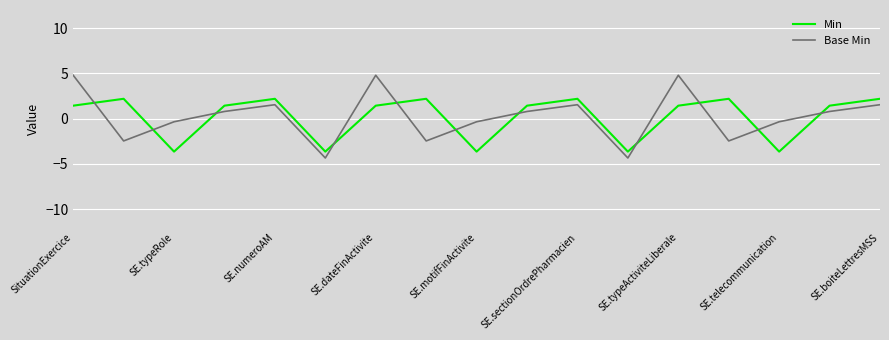

True or false: Min and Base Min intersect in this chart.

True